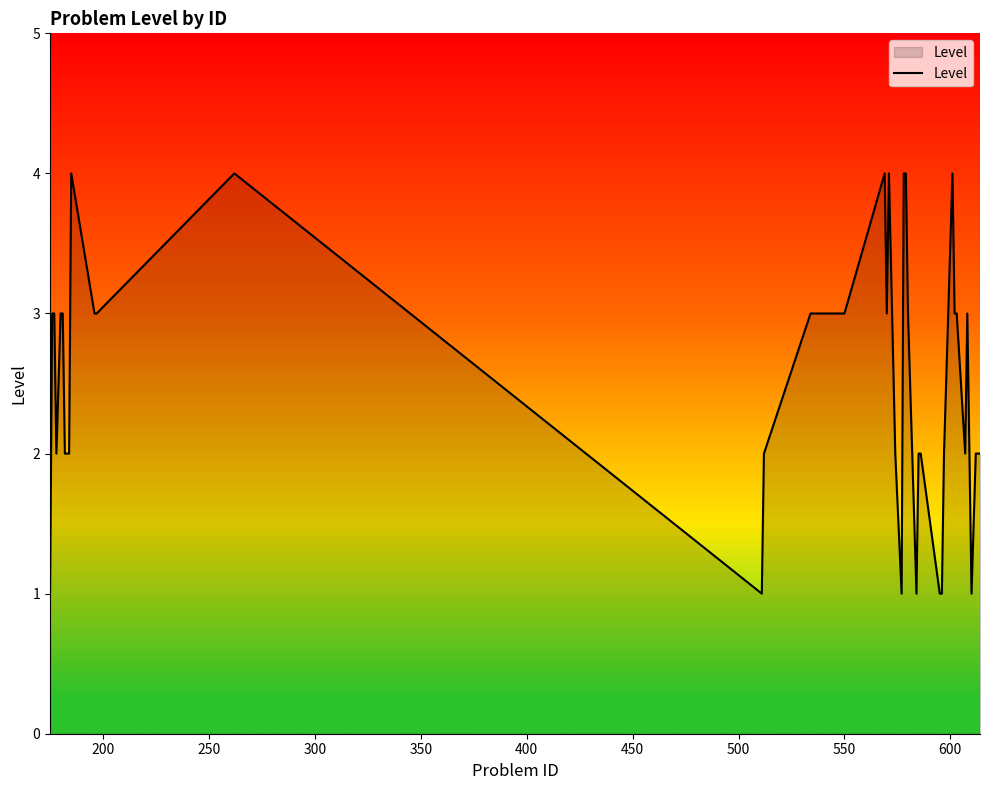

What is the maximum value shown in the chart?

4